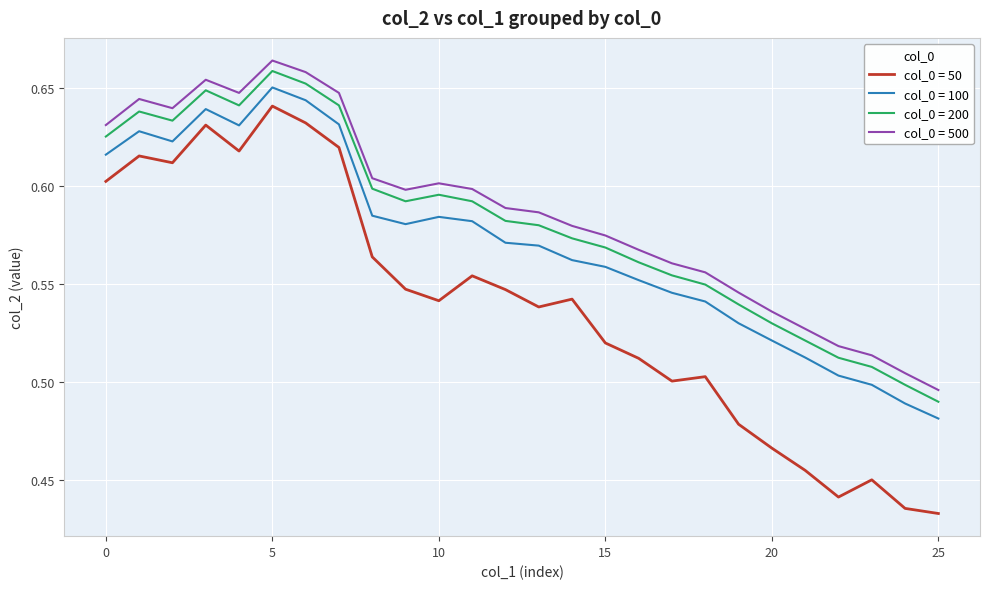

How many lines are shown in the chart?

4